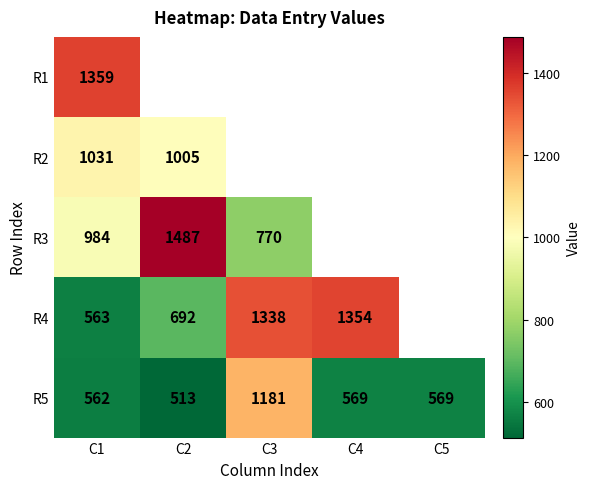

What is the total value across all series at C1?

4499